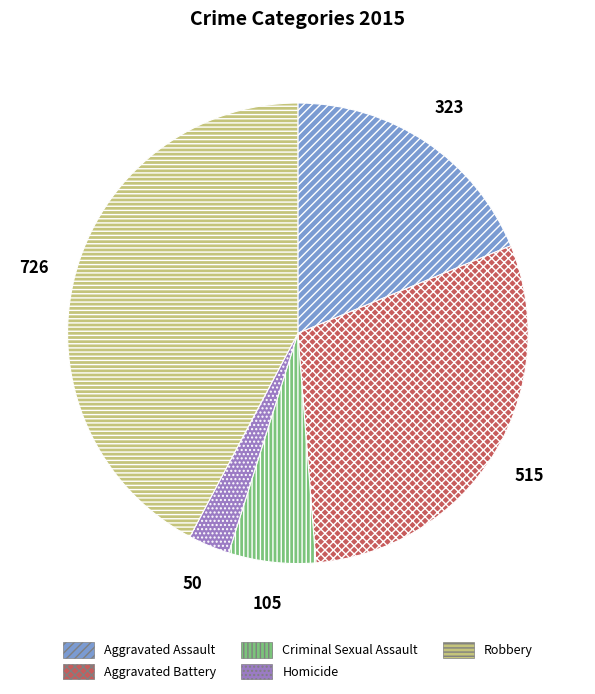

Approximately how many times larger is the value at Homicide compared to Aggravated Assault?

0.2